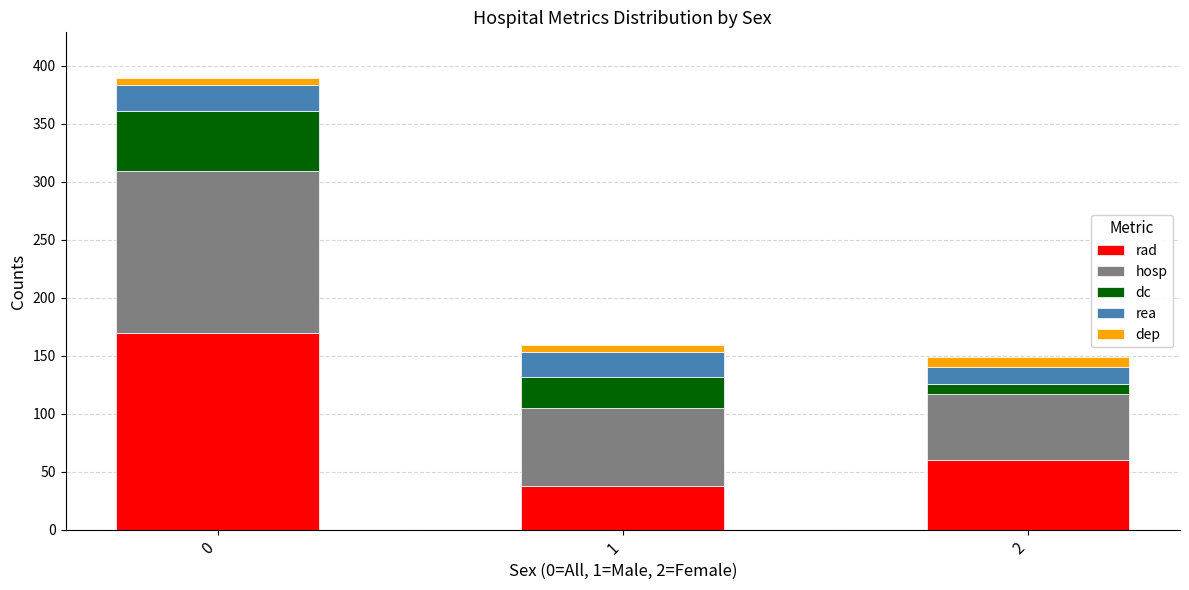

Rank the categories by rad value from highest to lowest.

0, 2, 1